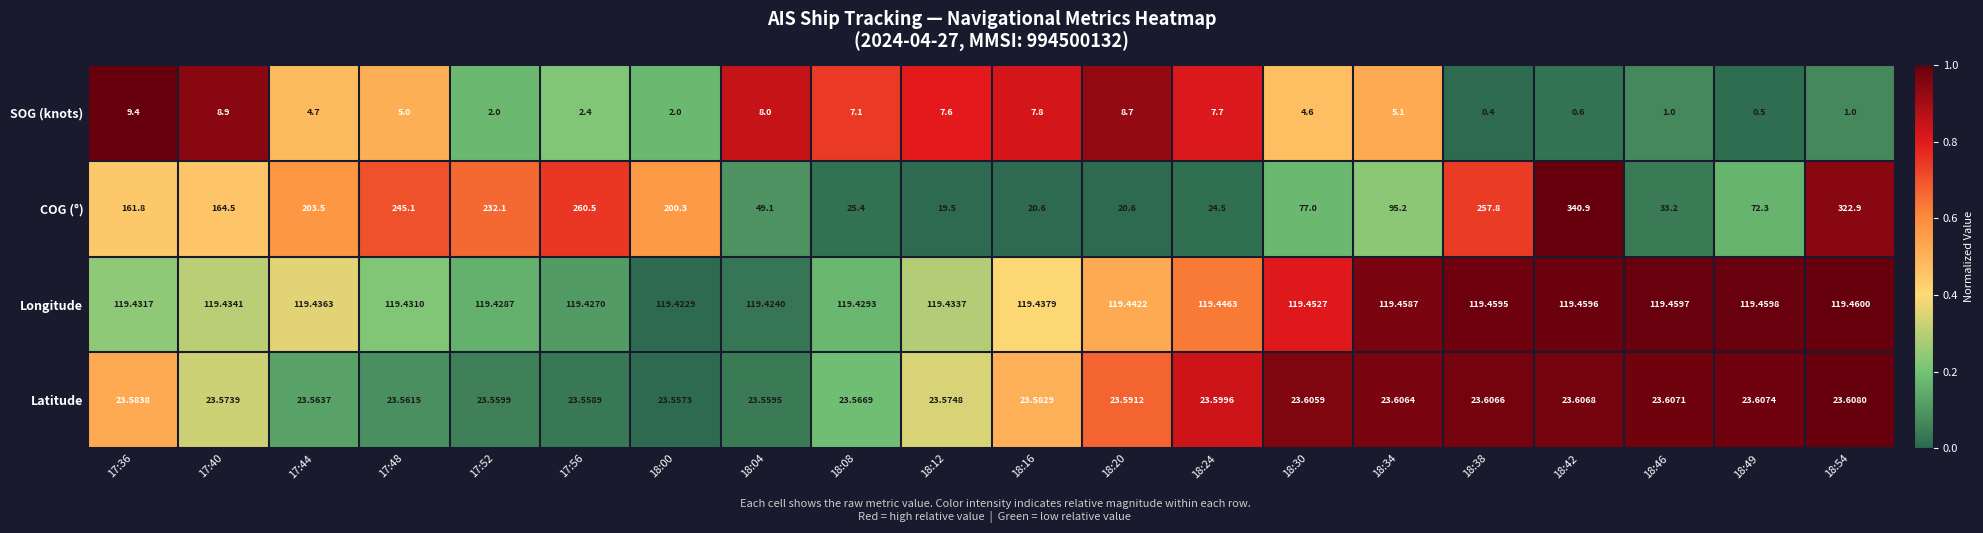

Between 18:16 and 18:24, which series saw the biggest shift?

COG (°)